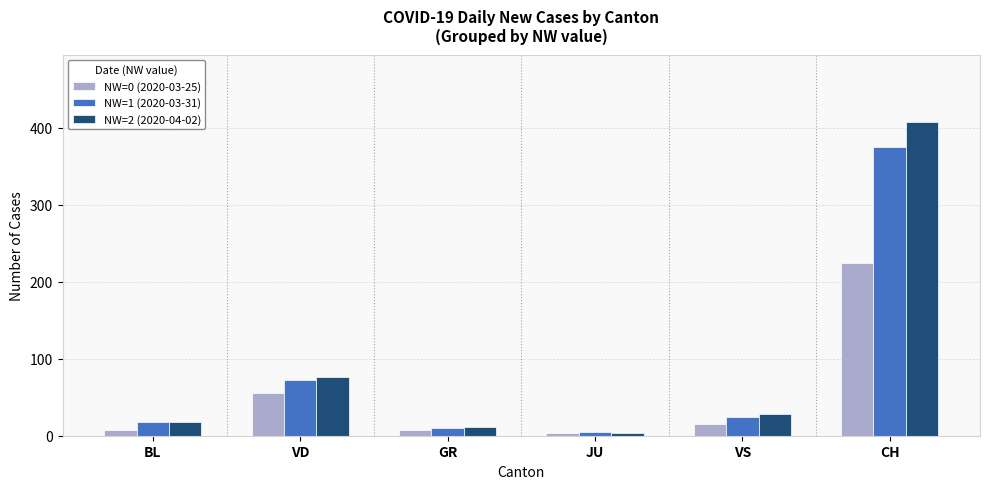

Which series has the largest total across all categories?

NW=2 (2020-04-02)